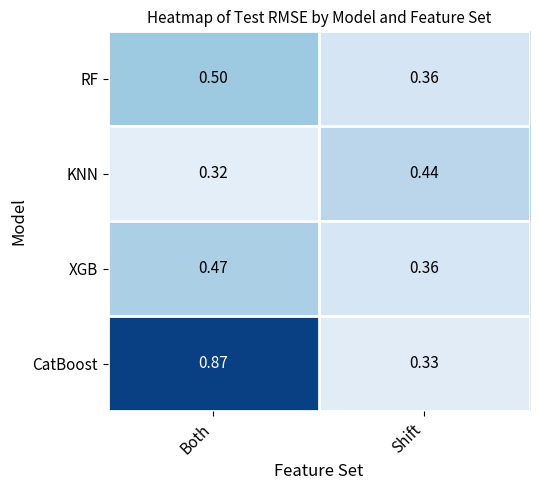

At which category is the sum across all series the highest?

Both